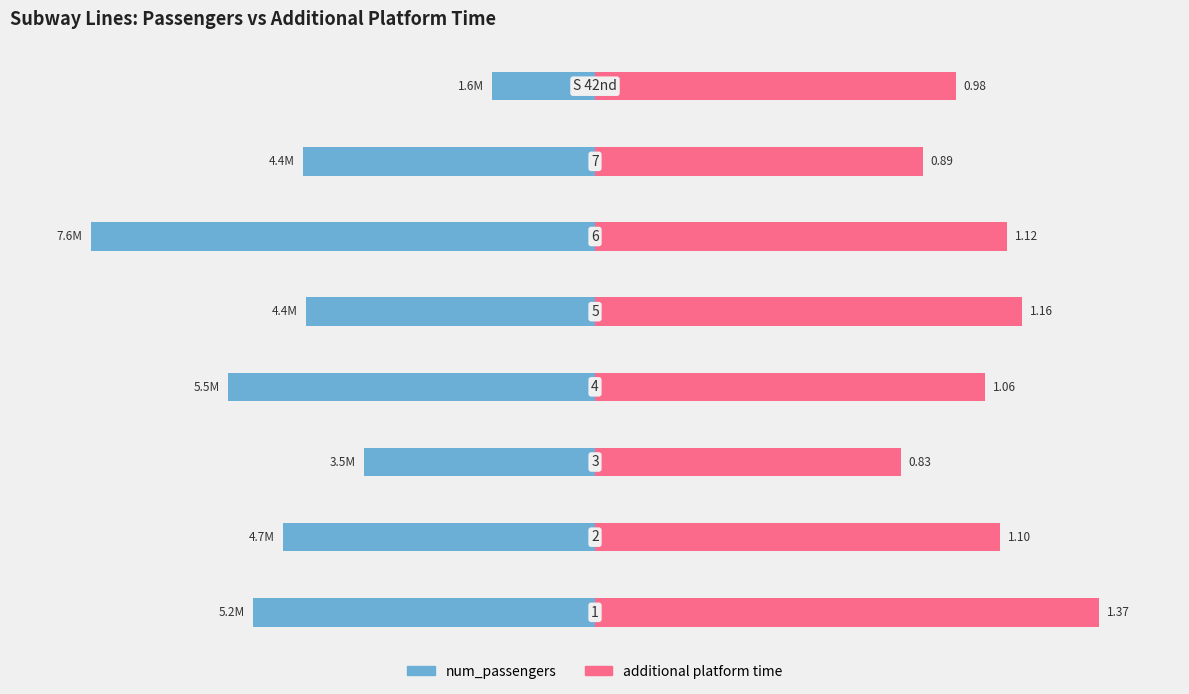

The num_passengers series shows -14.4 at 5. True or false?

False